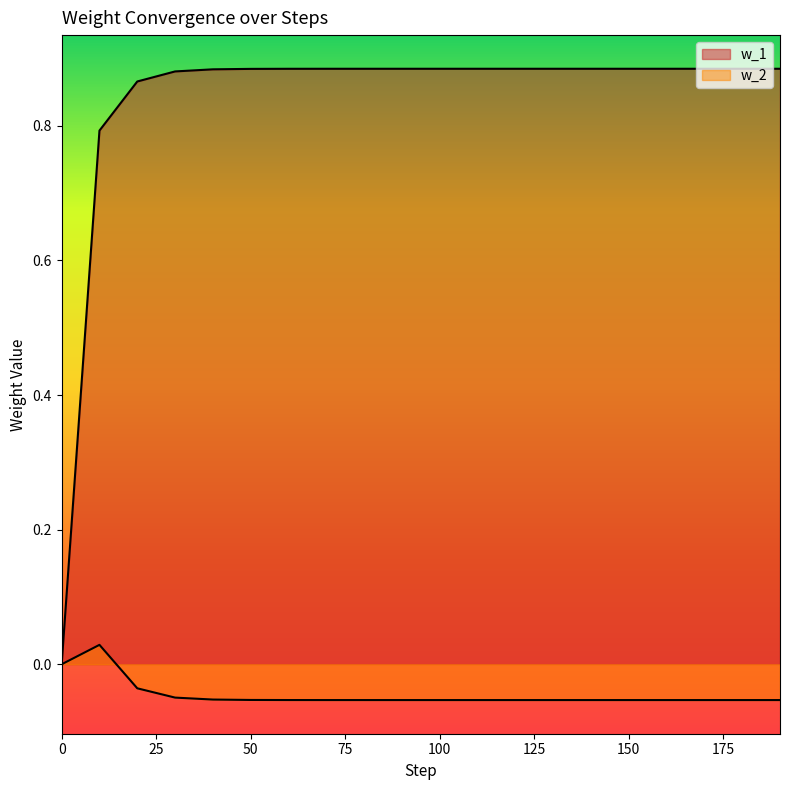

Is the value of w_1 at 50 greater than the value of w_2 at 70?

Yes